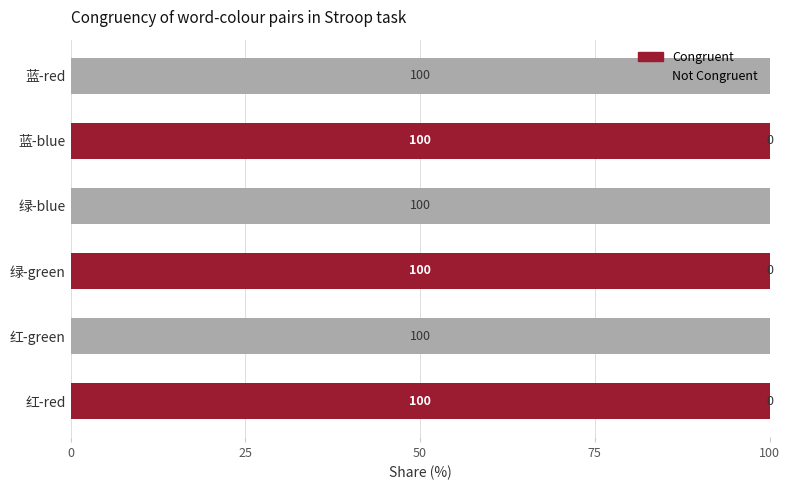

True or false: Congruent has a value of 58 at 蓝-blue.

False